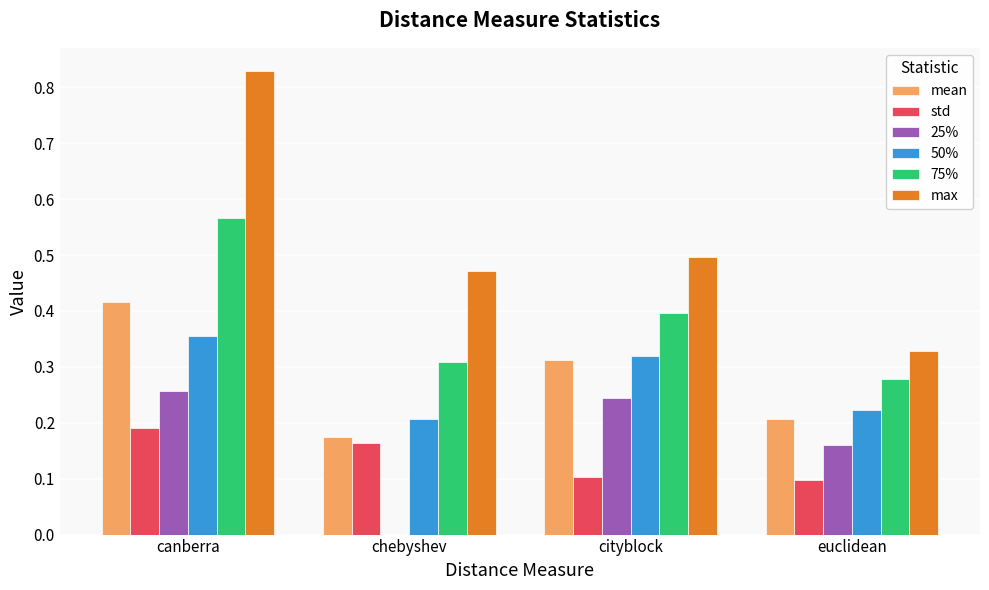

Which series changed the most between chebyshev and cityblock?

25%